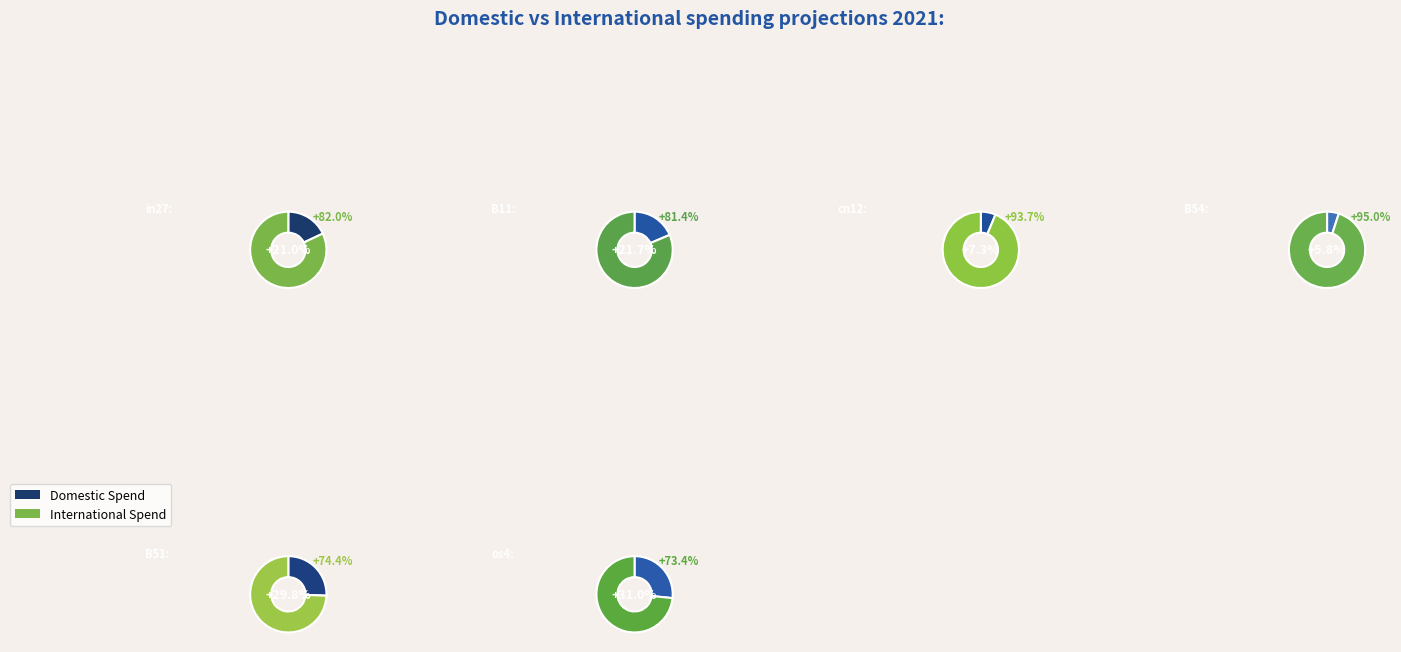

Which category has the biggest portion of the pie?

os4